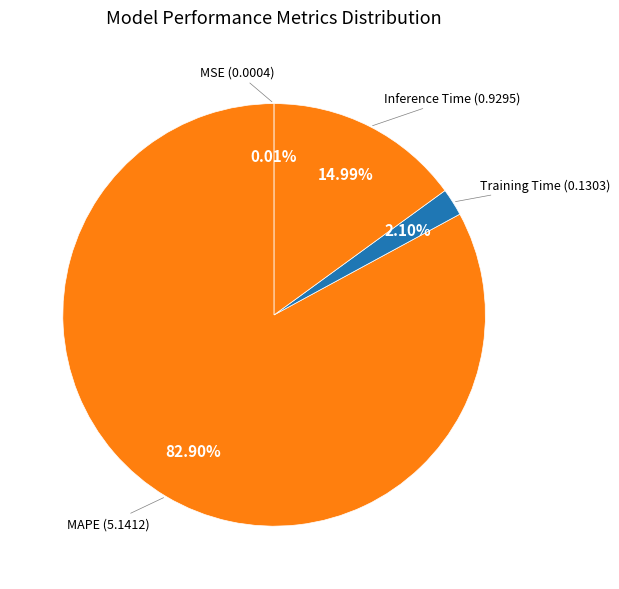

Is there any slice that represents more than half of the pie?

Yes